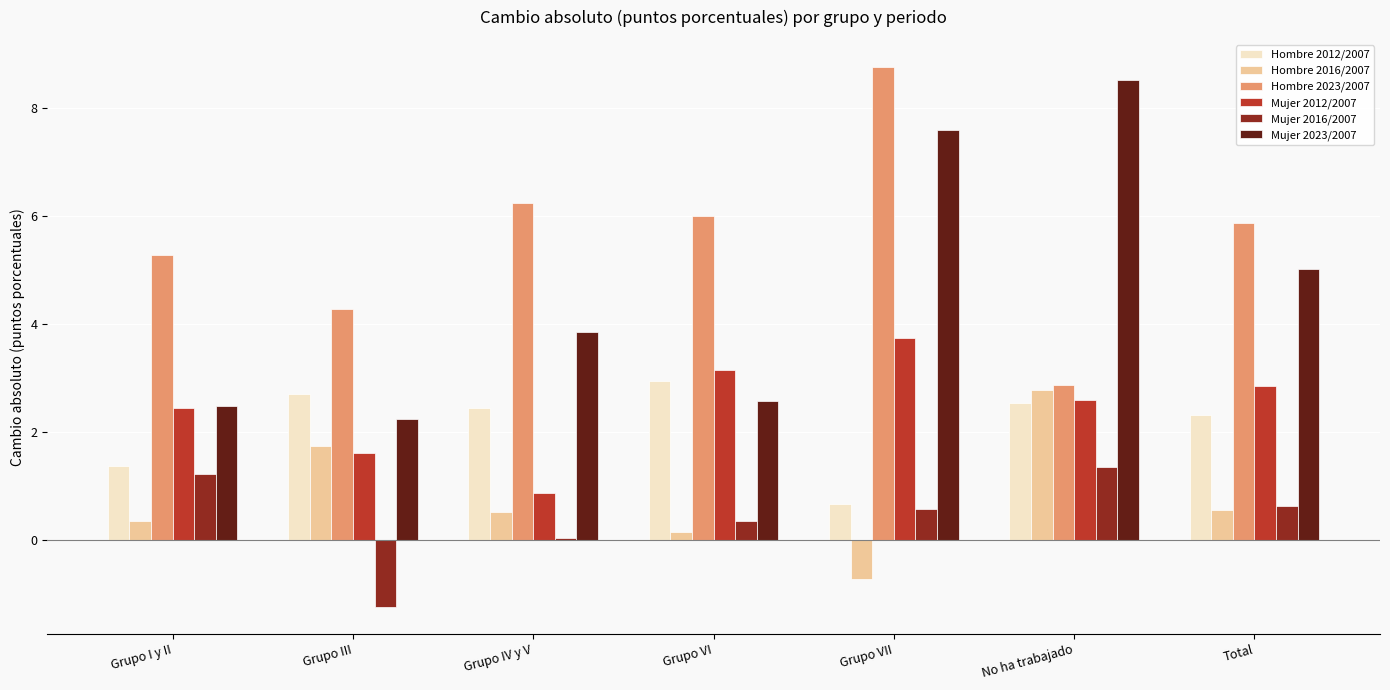

What is the average value of the Hombre 2016/2007 series?

0.8